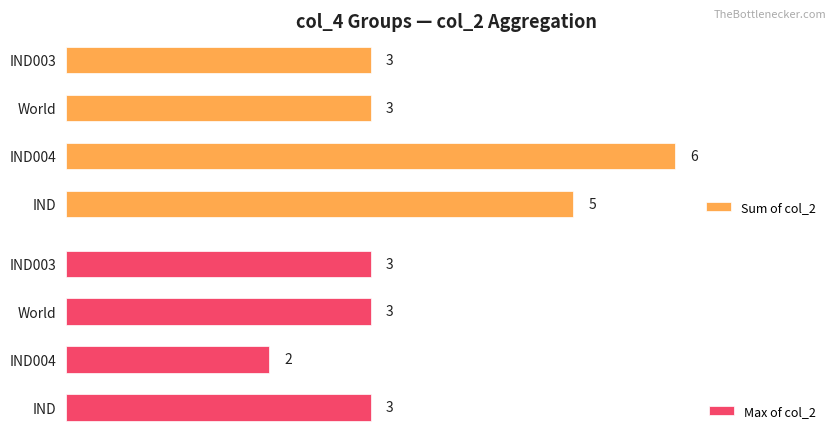

How many bars are there in each group?

2